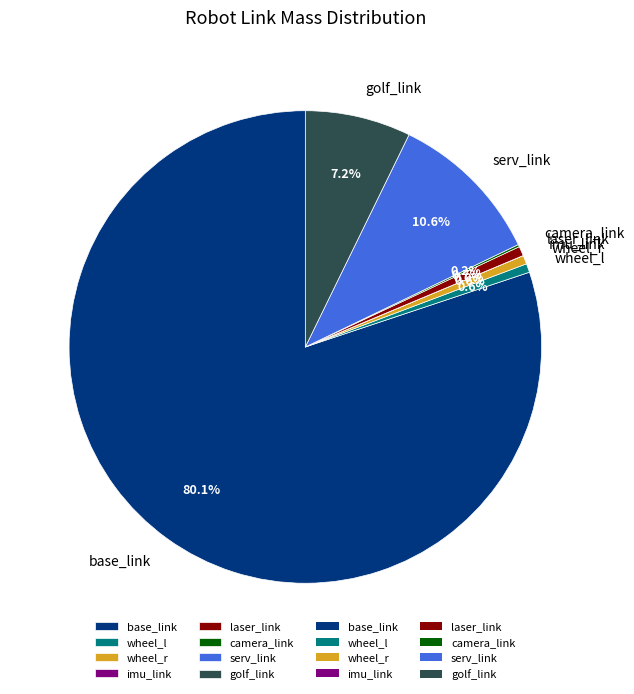

Which category has the biggest portion of the pie?

base_link